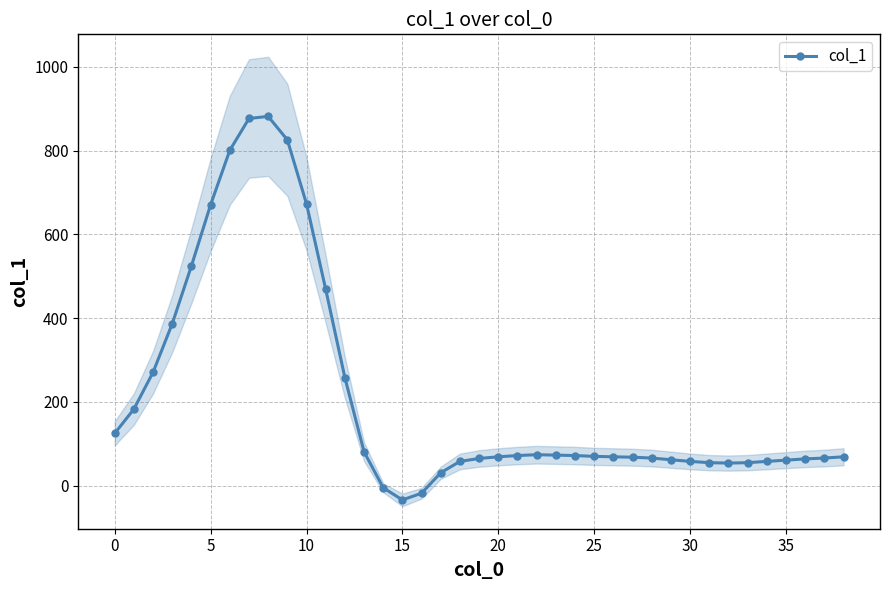

How many series are shown in this chart?

1